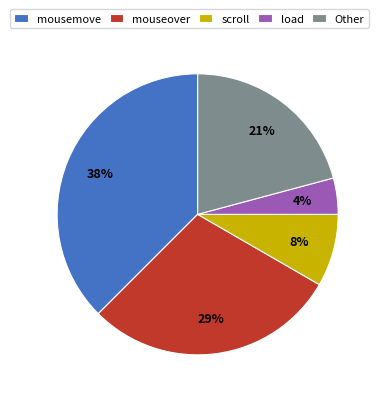

To the nearest percent, what is the average slice percentage?

20%